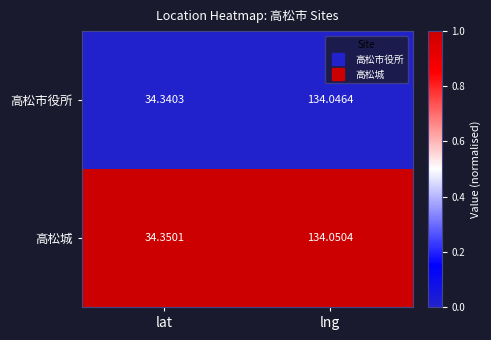

Which category has the lowest value across all series?

lat